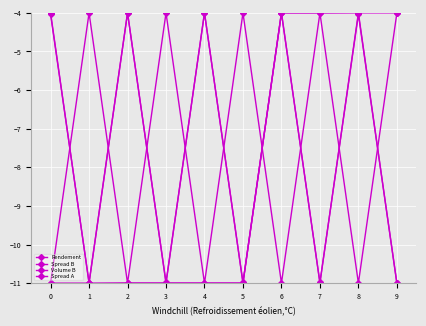

What is the value of the Spread A point at the 3rd from the left?

-11.0